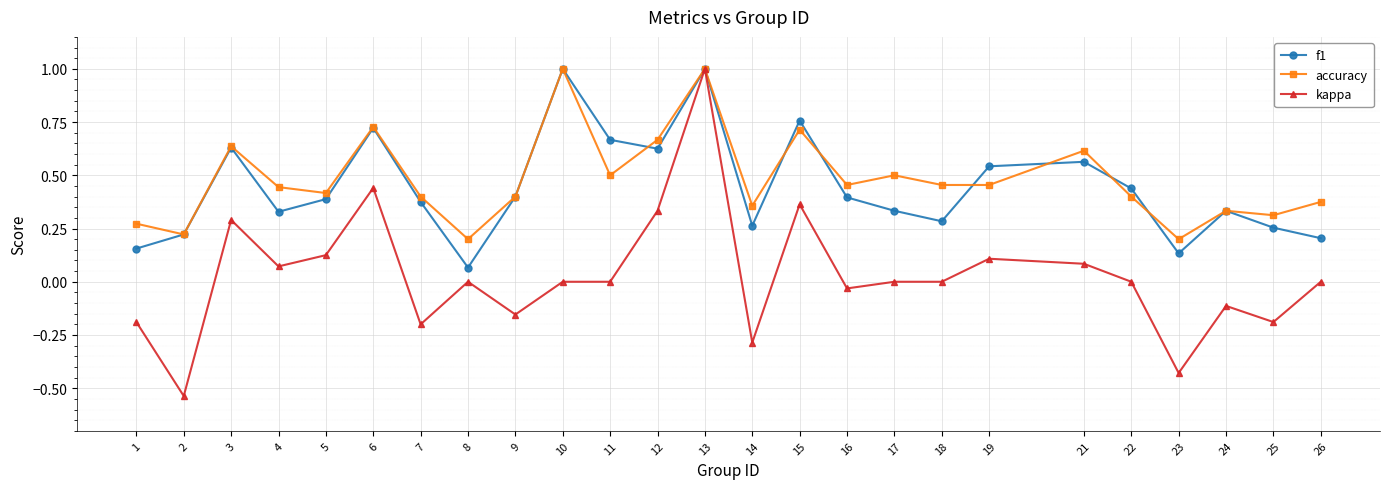

True or false: accuracy has a value of 1.1 at 12.

False